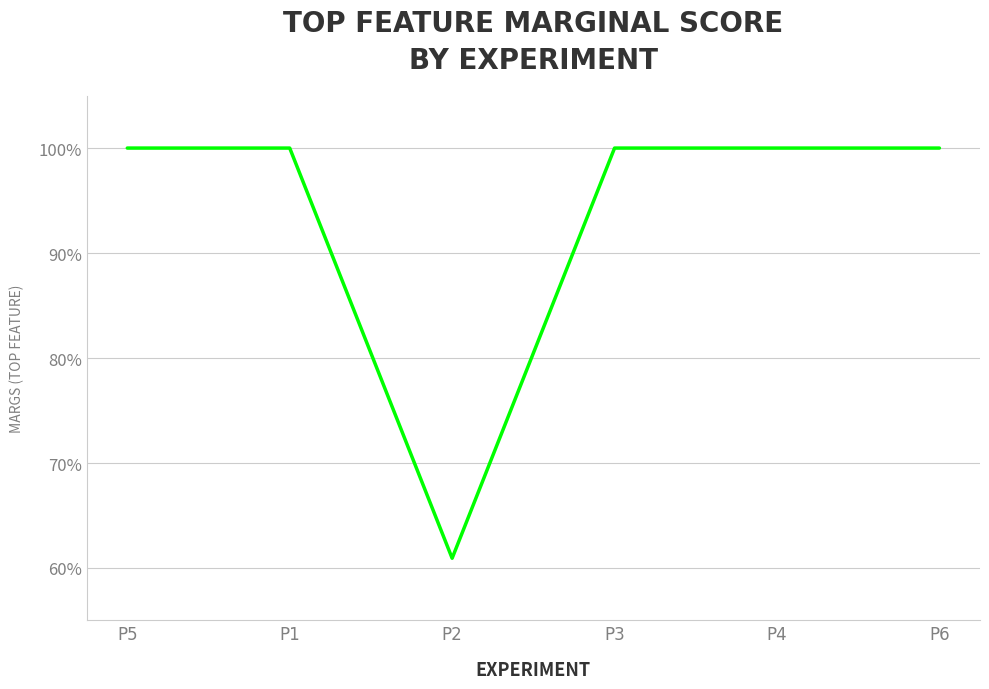

List the labels in order of value, smallest first.

P2, P5, P4, P1, P3, P6